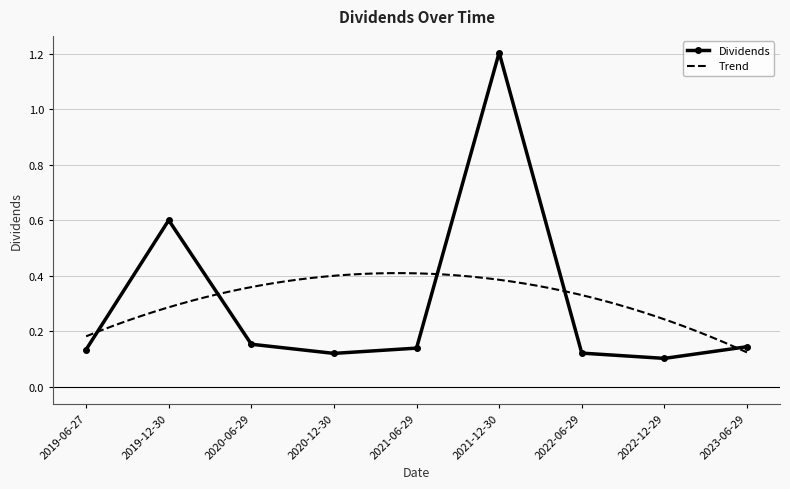

What is the value of the 1st point from the left?

0.1